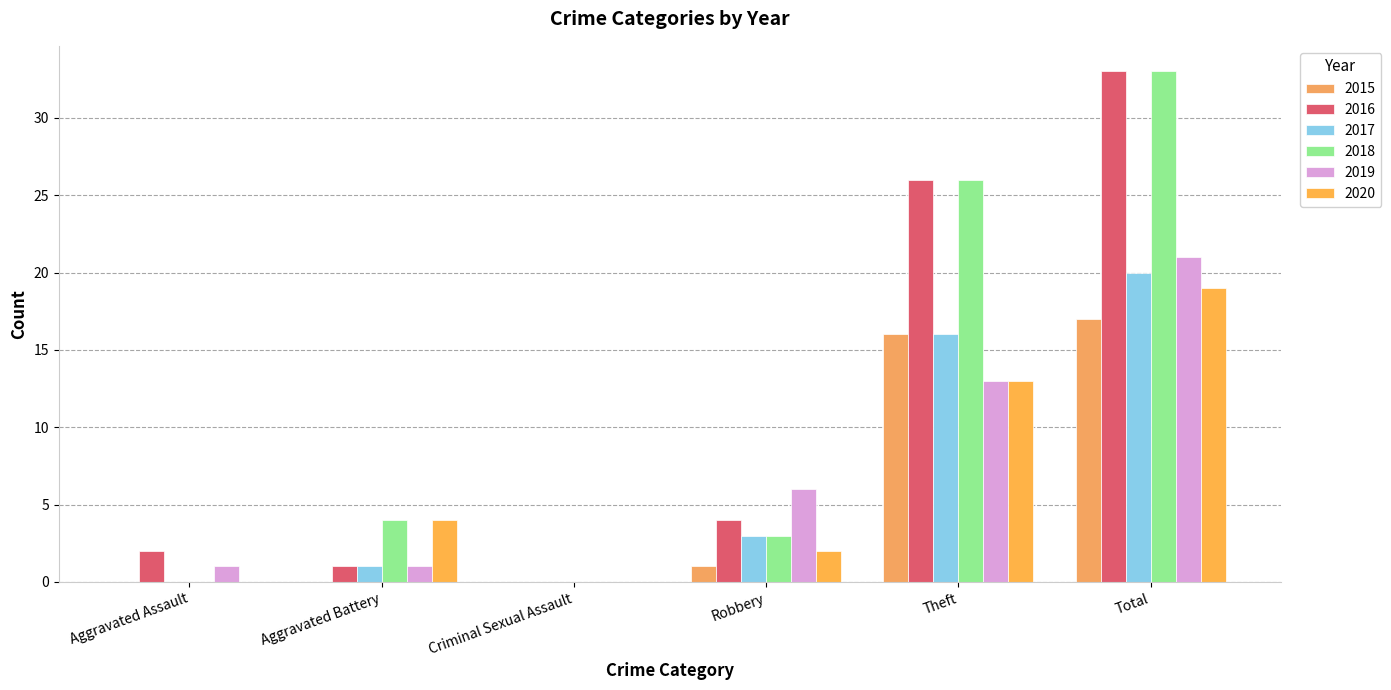

Count the number of data series in this chart.

6